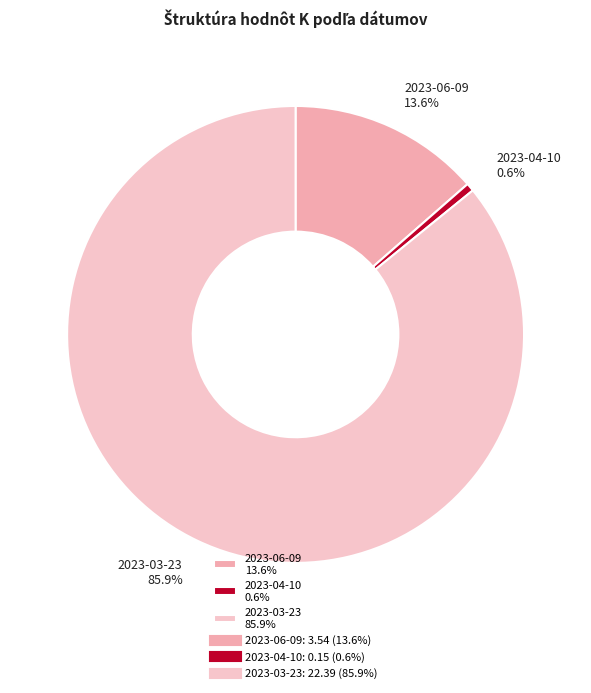

Is it true that 2023-04-10 is 14% of the pie?

False